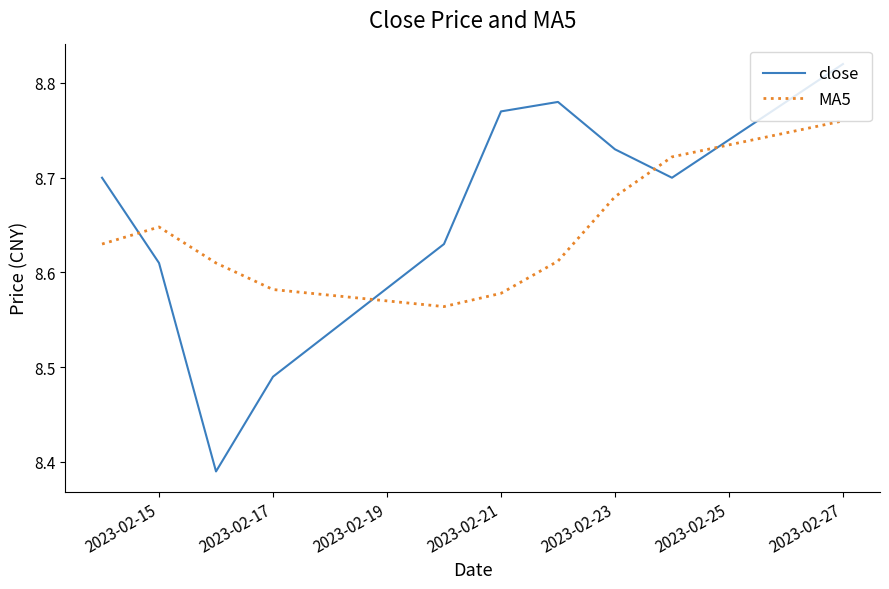

How many lines are shown in the chart?

2